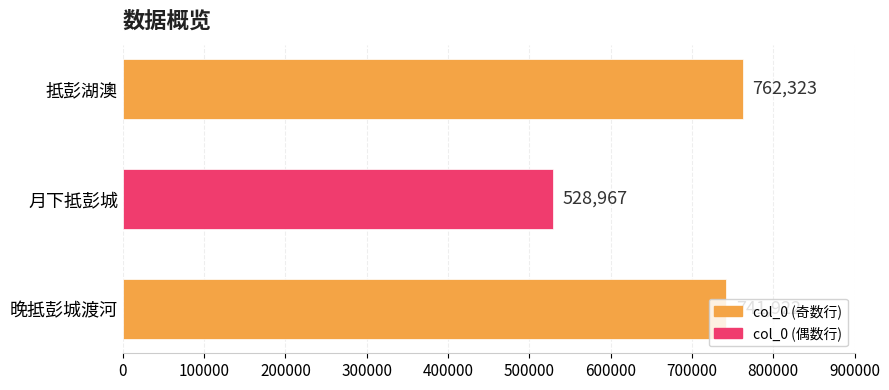

List the labels in order of value, largest first.

抵彭湖澳, 晚抵彭城渡河, 月下抵彭城